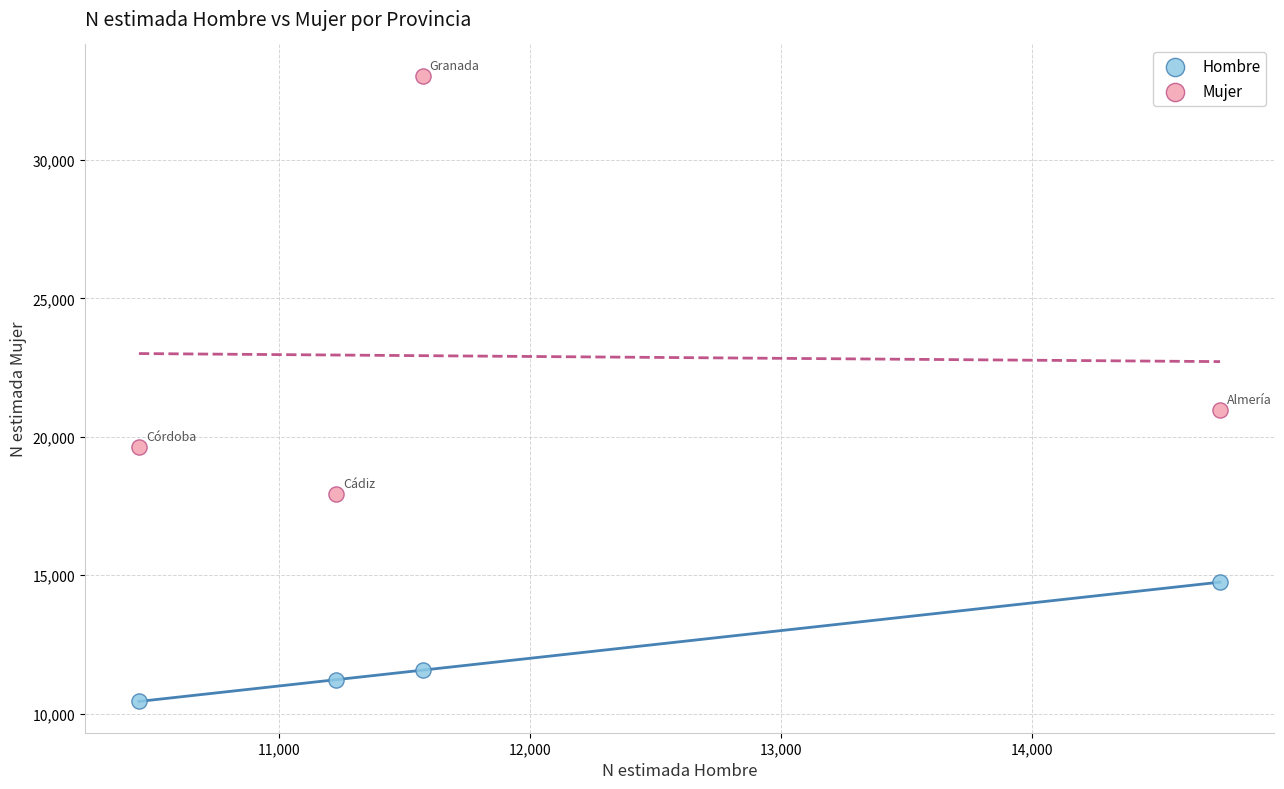

What are all the series names shown in the legend?

Hombre, Mujer